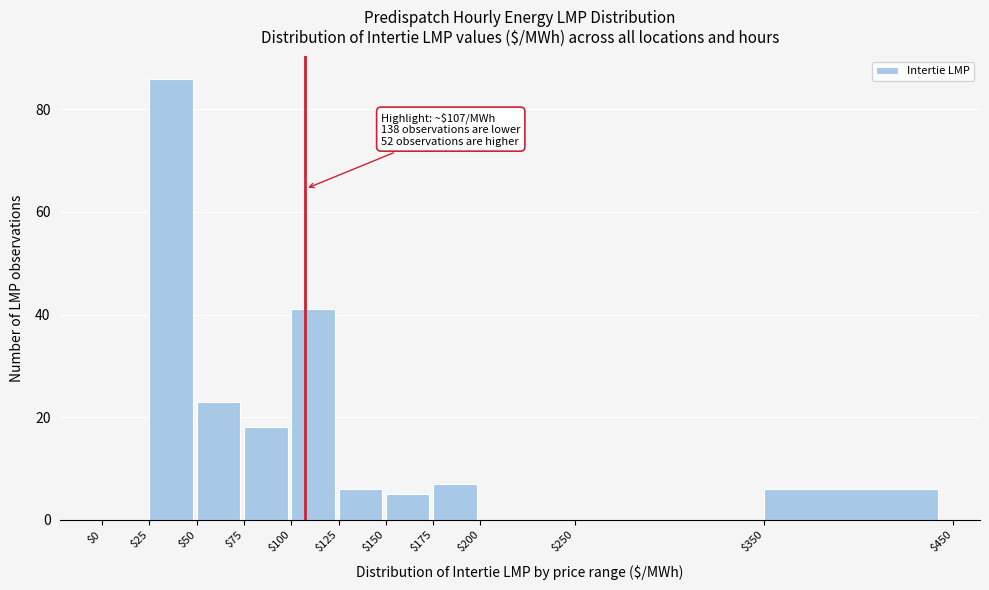

Which range on the x-axis has the tallest bar?

$25 to $50